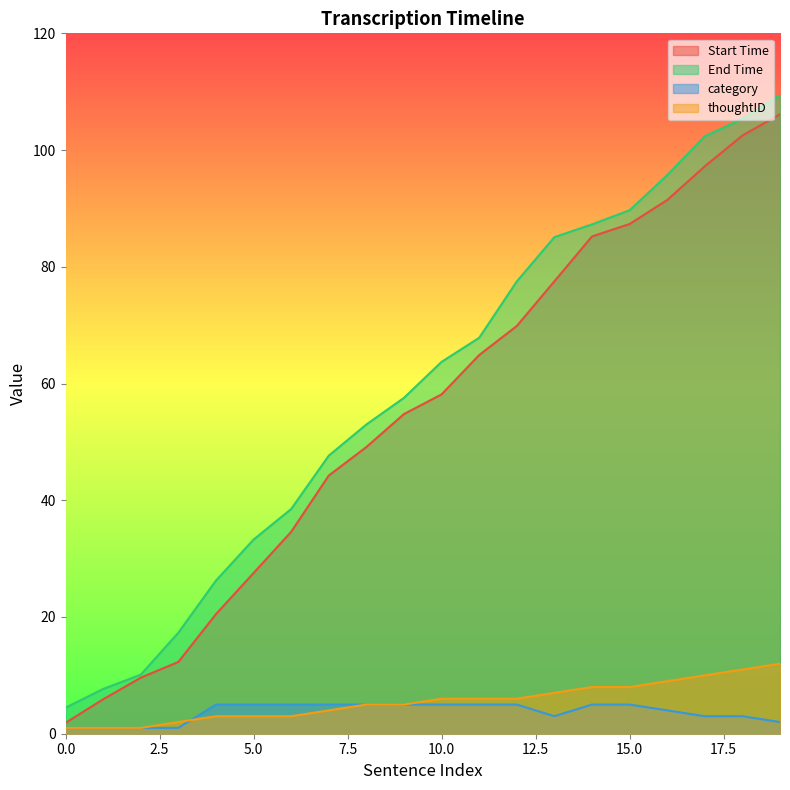

True or false: End Time and Start Time intersect in this chart.

False